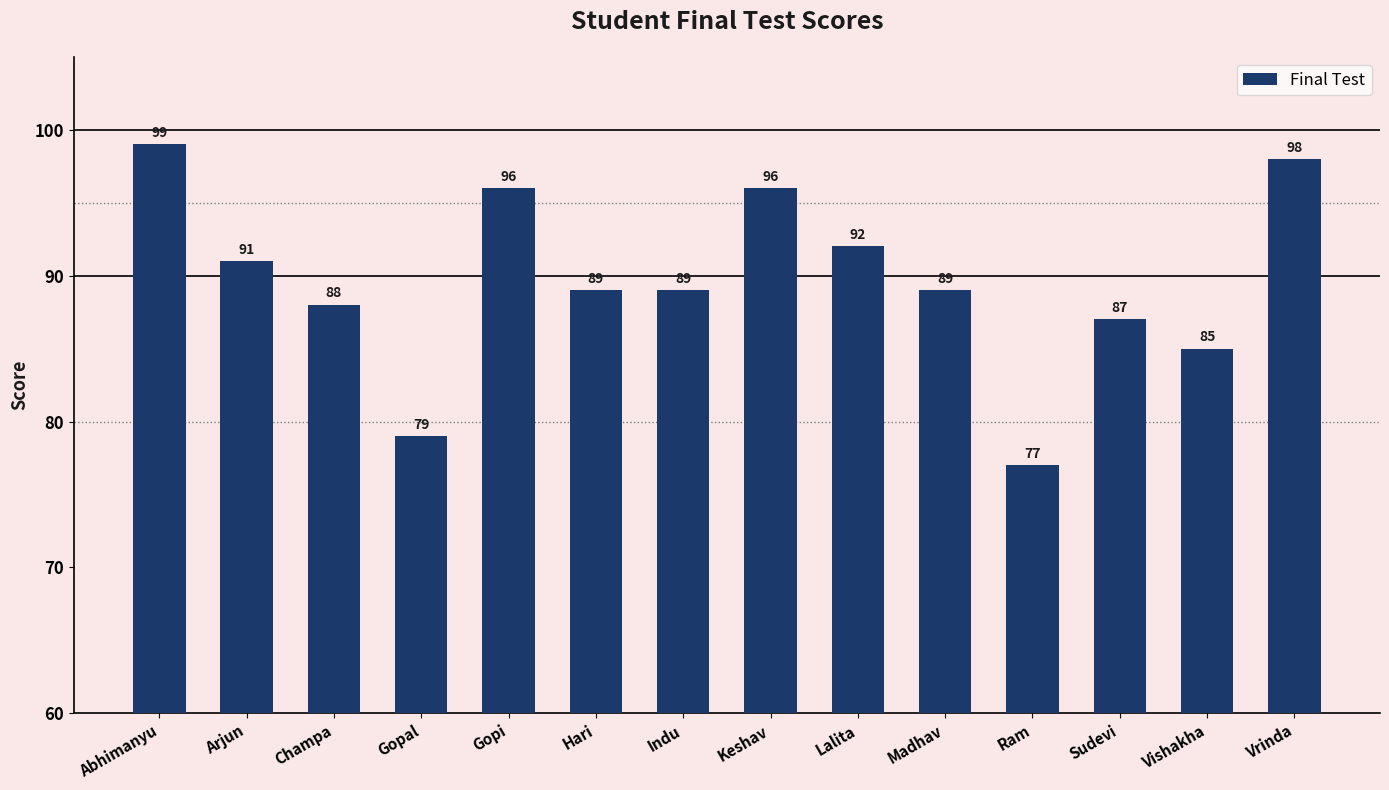

True or false: the data shows 89 at Hari.

True